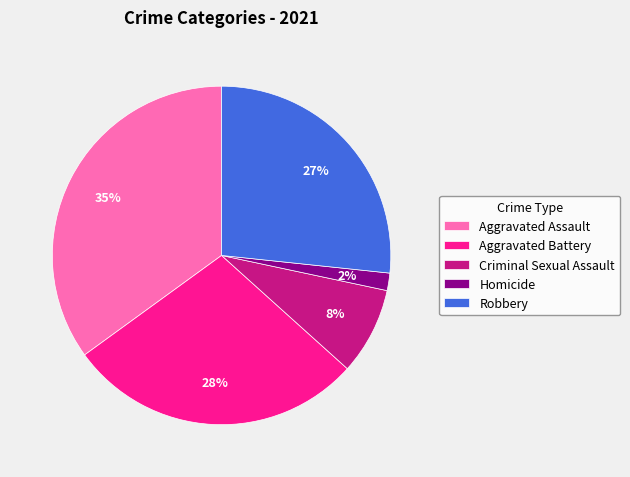

The Robbery slice represents 13% of the pie. True or false?

False